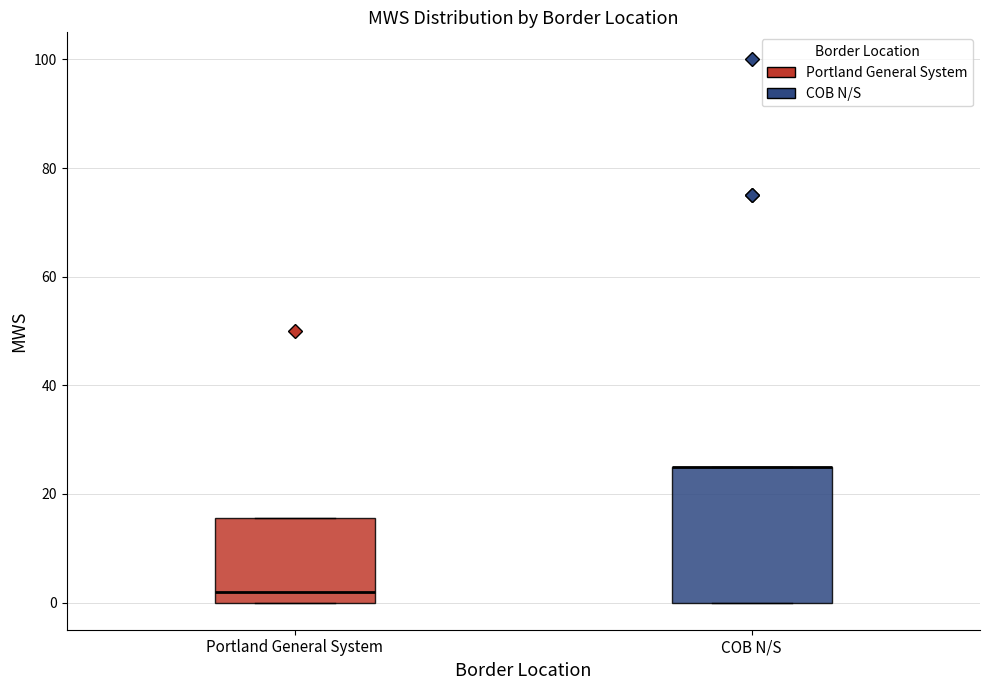

Comparing the boxes themselves (not the whiskers), which one is the tallest?

COB N/S